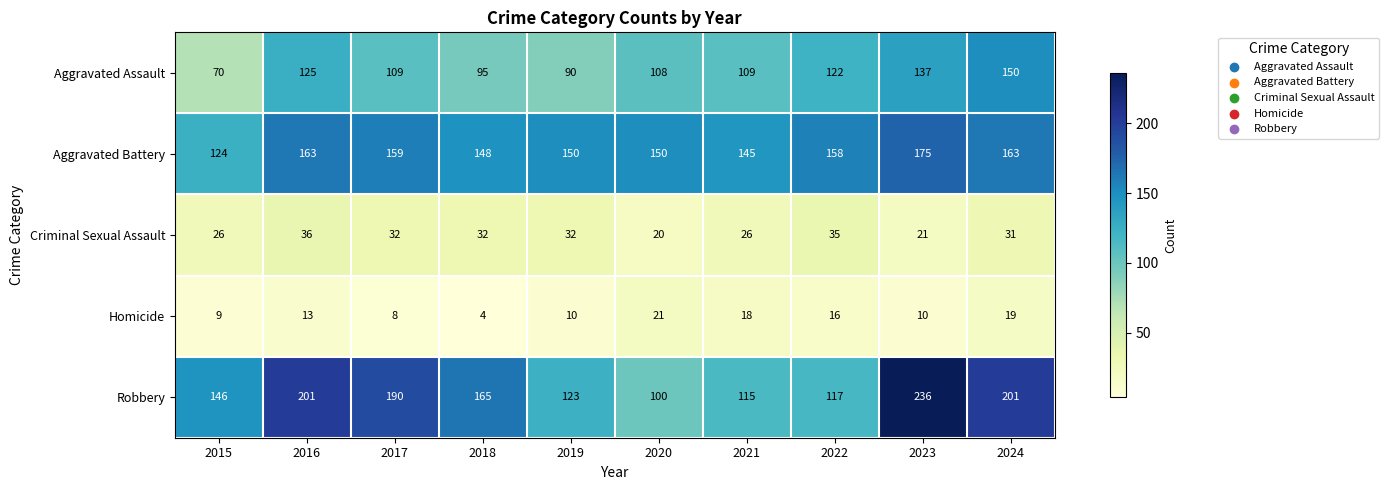

What is the total value across all series at 2020?

399